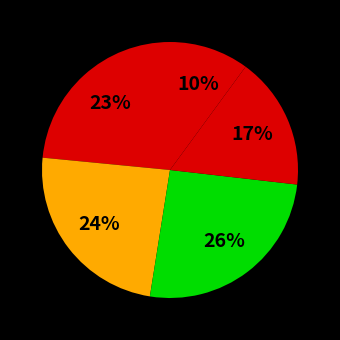

How many slices are in this pie chart?

5